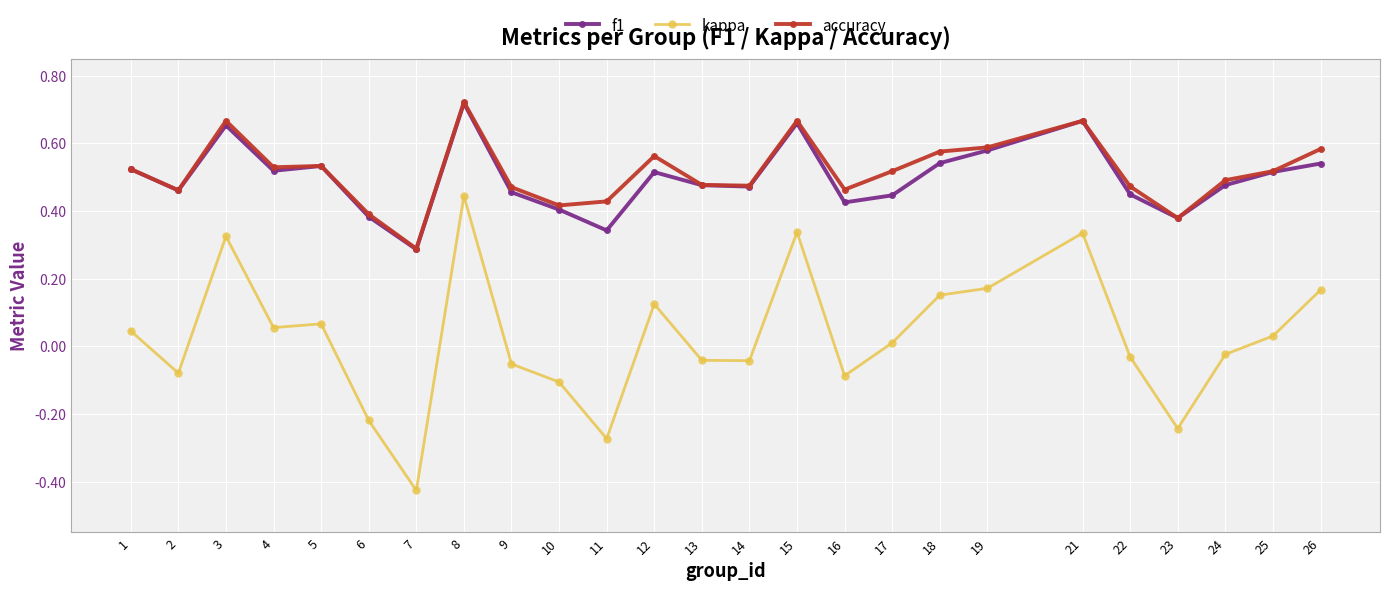

Is the value of accuracy at 13 greater than the value of kappa at 4?

Yes